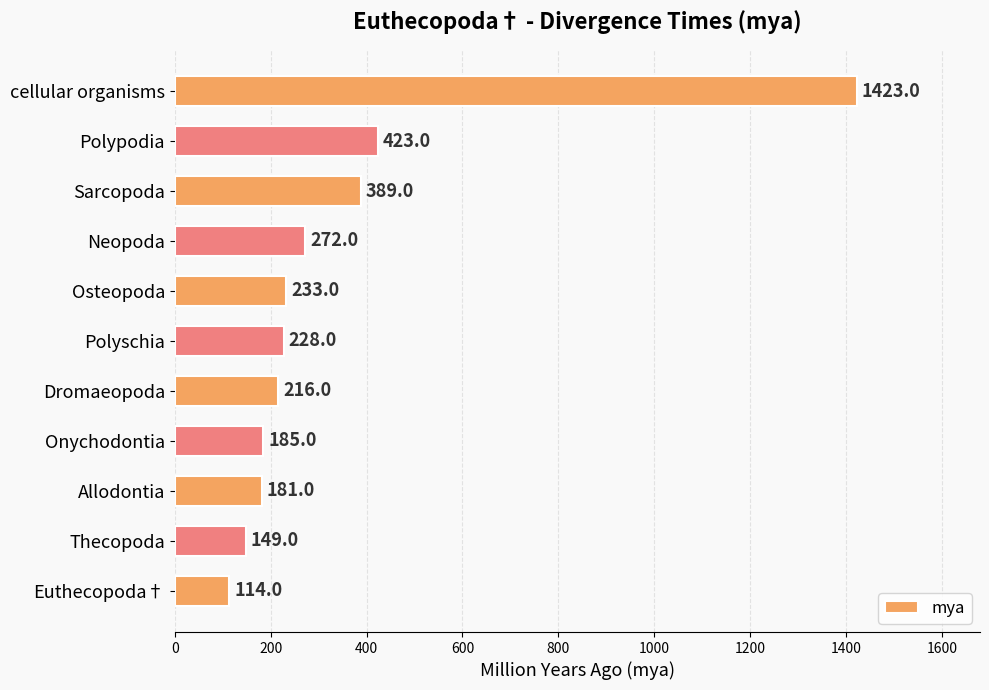

Reading top to bottom, what are all the values shown in this chart?

cellular organisms=1423	Polypodia=423	Sarcopoda=389	Neopoda=272	Osteopoda=233	Polyschia=228	Dromaeopoda=216	Onychodontia=185	Allodontia=181	Thecopoda=149	Euthecopoda†=114